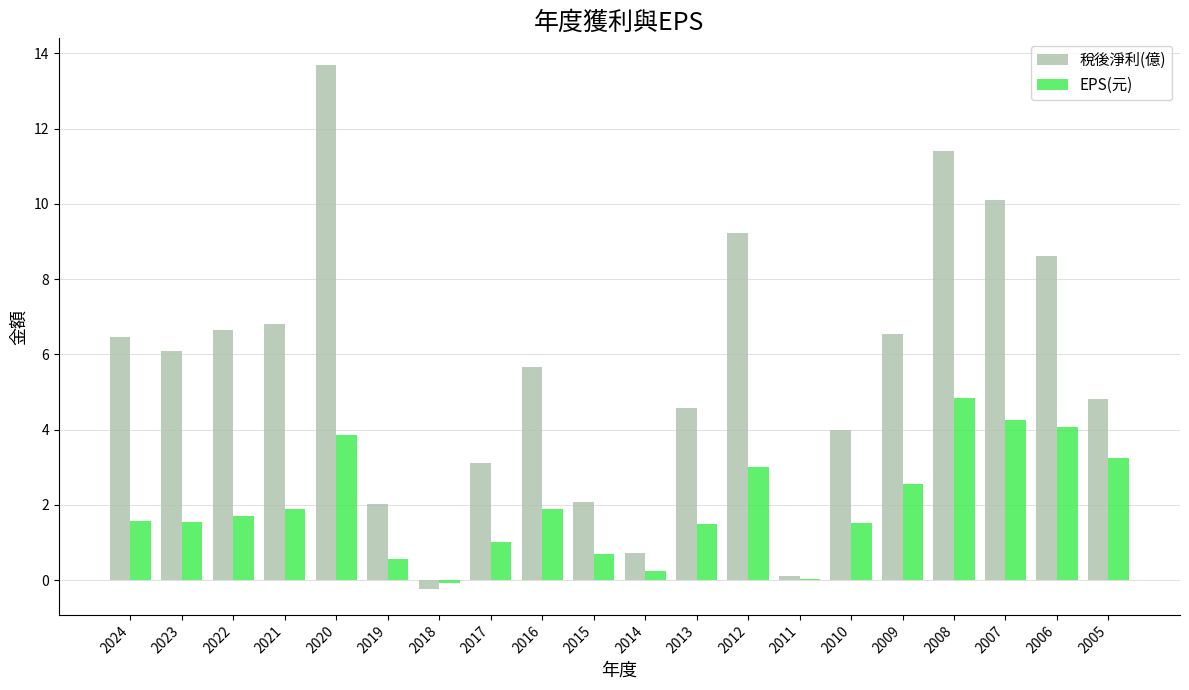

Are the bars horizontal?

No